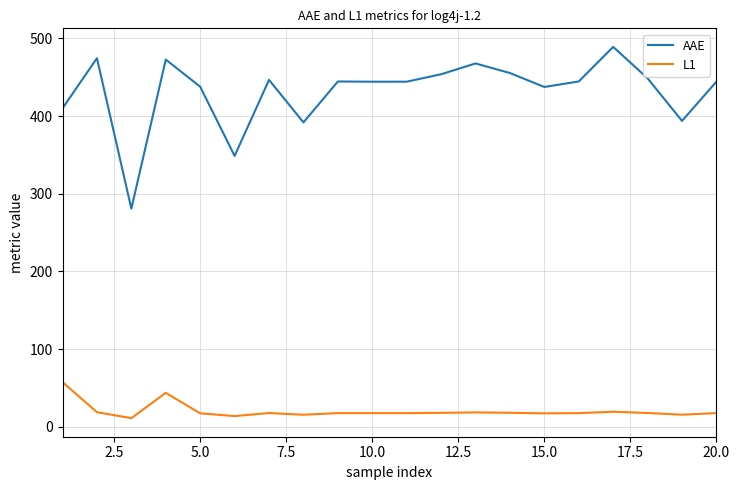

What is the lowest value of the L1 series?

11.2